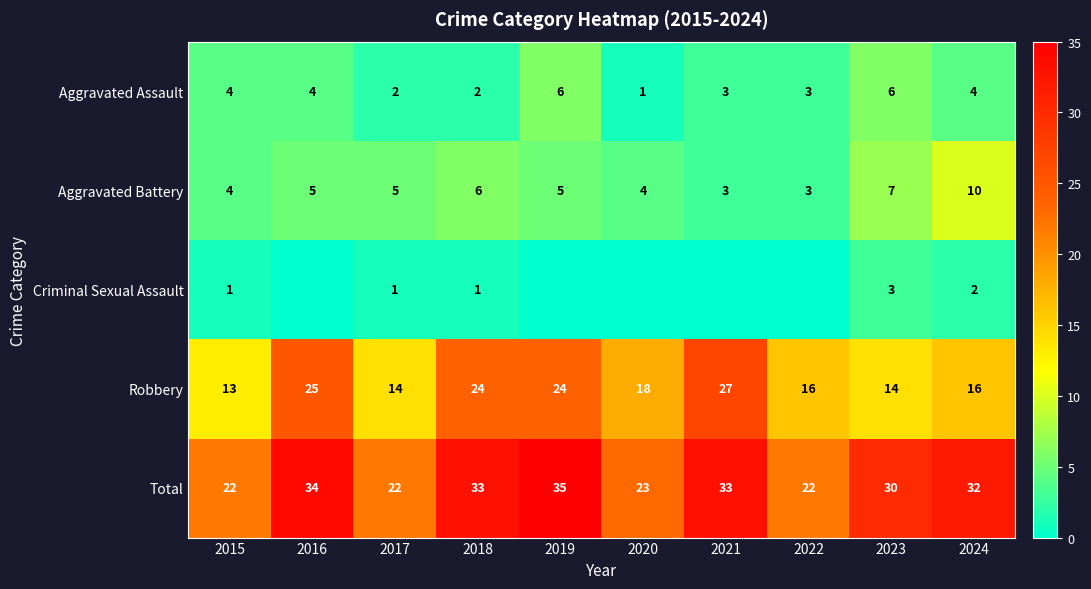

What is the difference between the maximum and minimum values in the Robbery series?

14